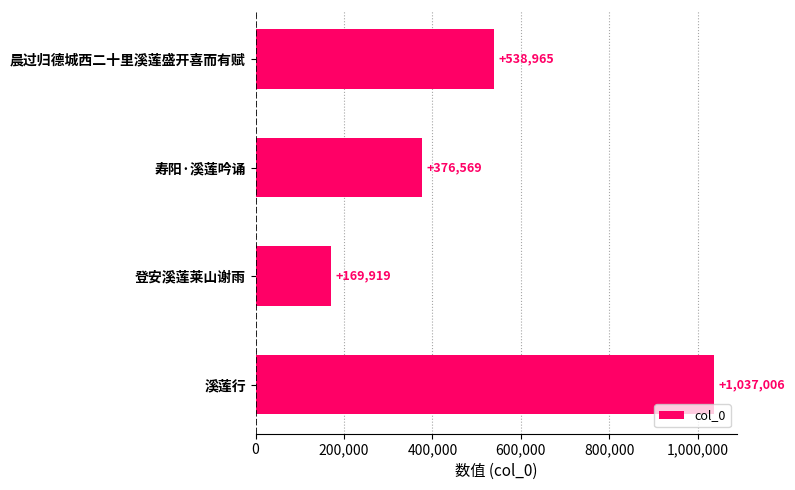

Reading top to bottom, what are all the values shown in this chart?

晨过归德城西二十里溪莲盛开喜而有赋=538965	寿阳·溪莲吟诵=376569	登安溪莲莱山谢雨=169919	溪莲行=1037006